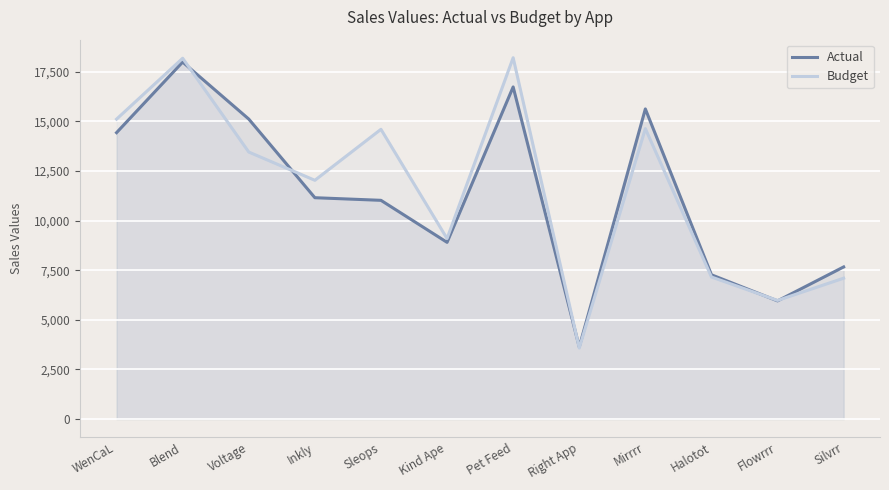

The value of Budget at Kind Ape is 9096. True or false?

True